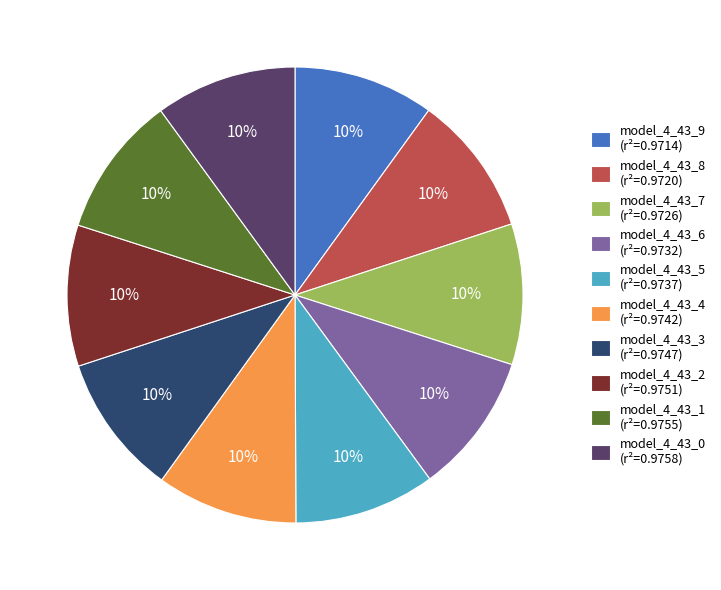

To the nearest percent, what is the average slice percentage?

10%